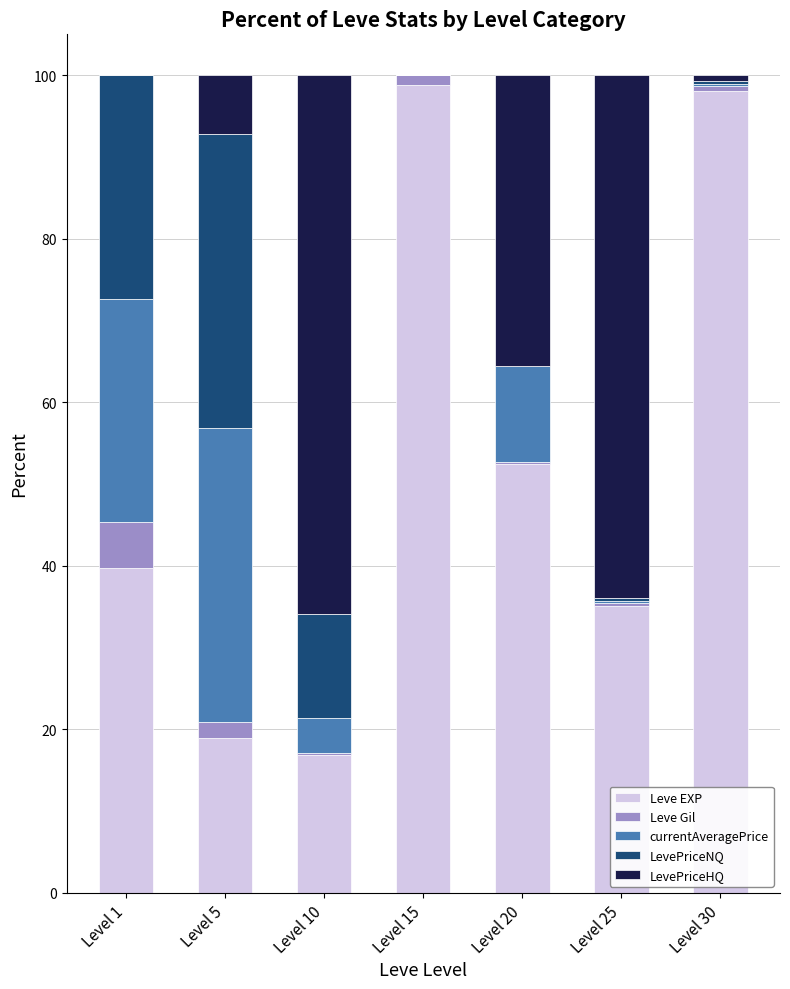

The Leve EXP series shows 98.0 at Level 30. True or false?

True